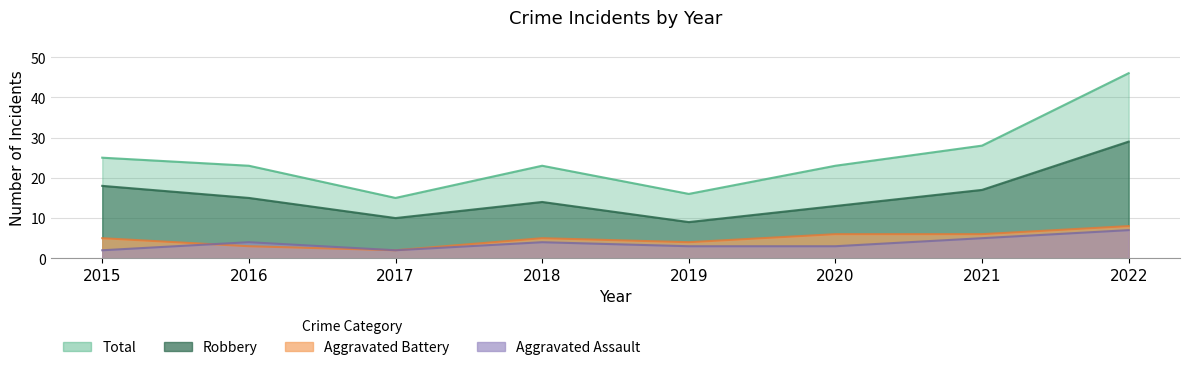

True or false: Aggravated Assault has a value of 4 at 2022.

False